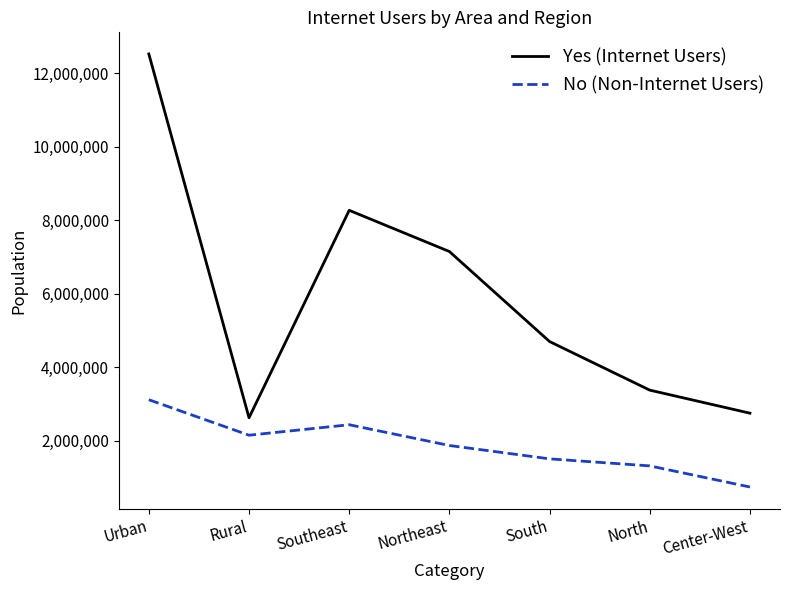

What is the difference between the highest and lowest values at North?

2063390